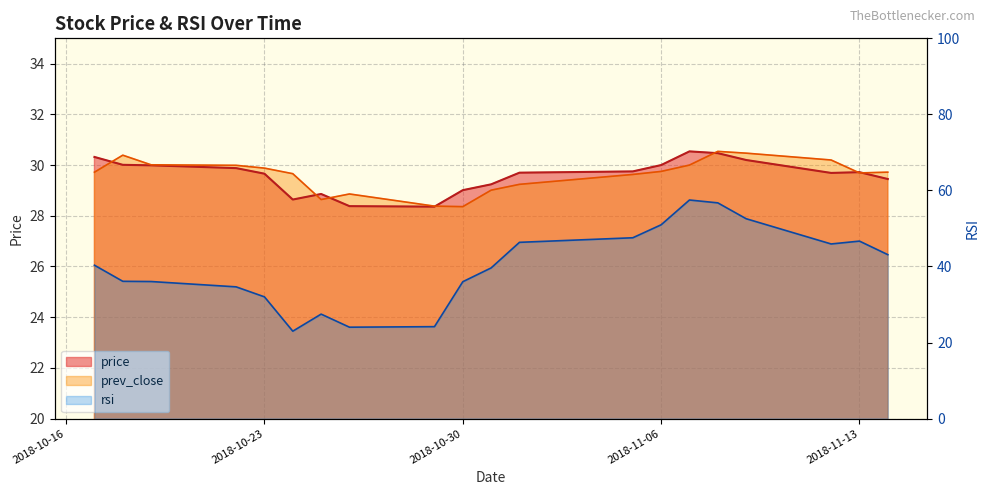

True or false: price and rsi cross at least once.

True